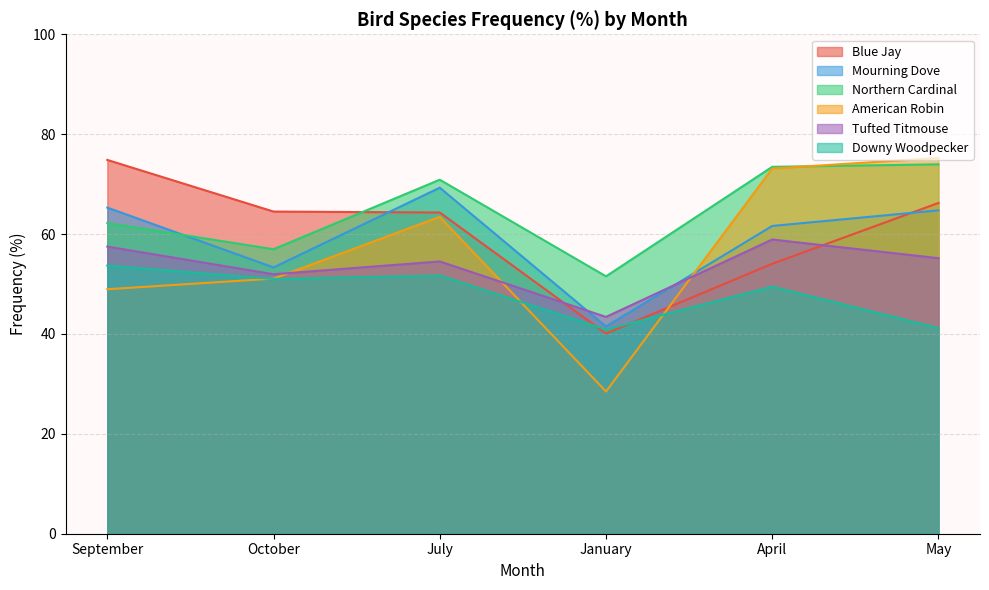

What is the value of the Downy Woodpecker point at the 1st from the left?

53.7